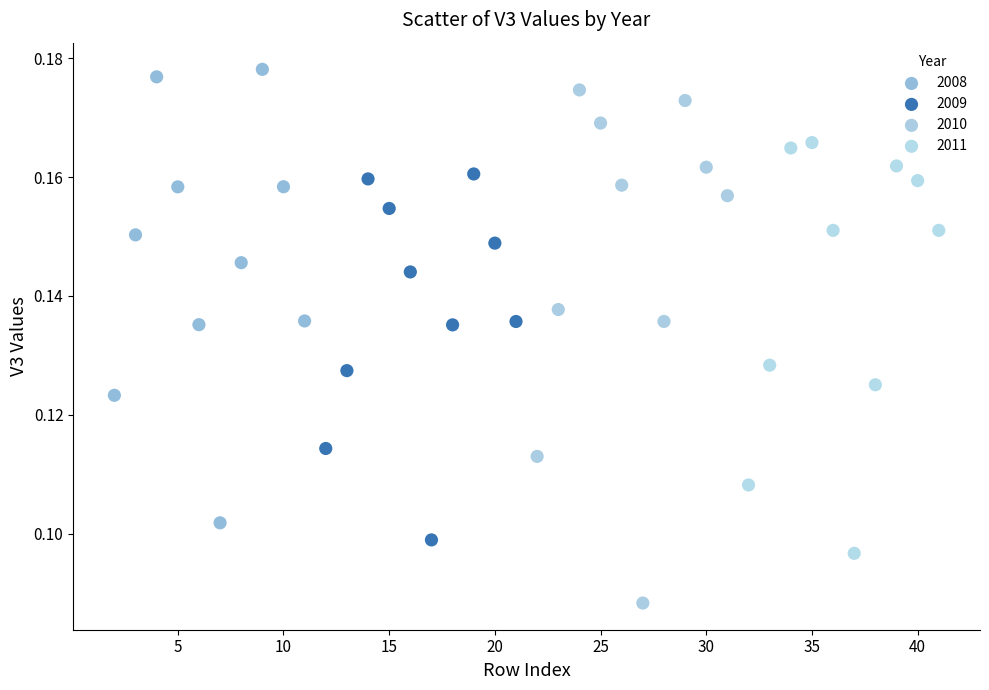

Which series has the widest spread of Y values?

2010